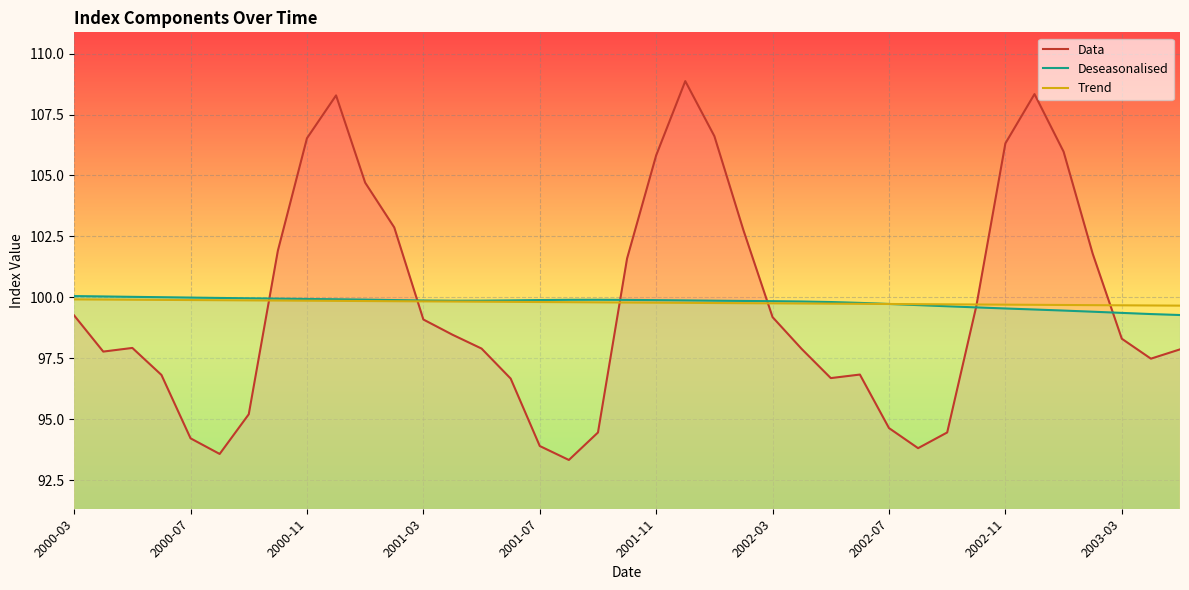

Does the chart display data point markers on the line(s)?

No